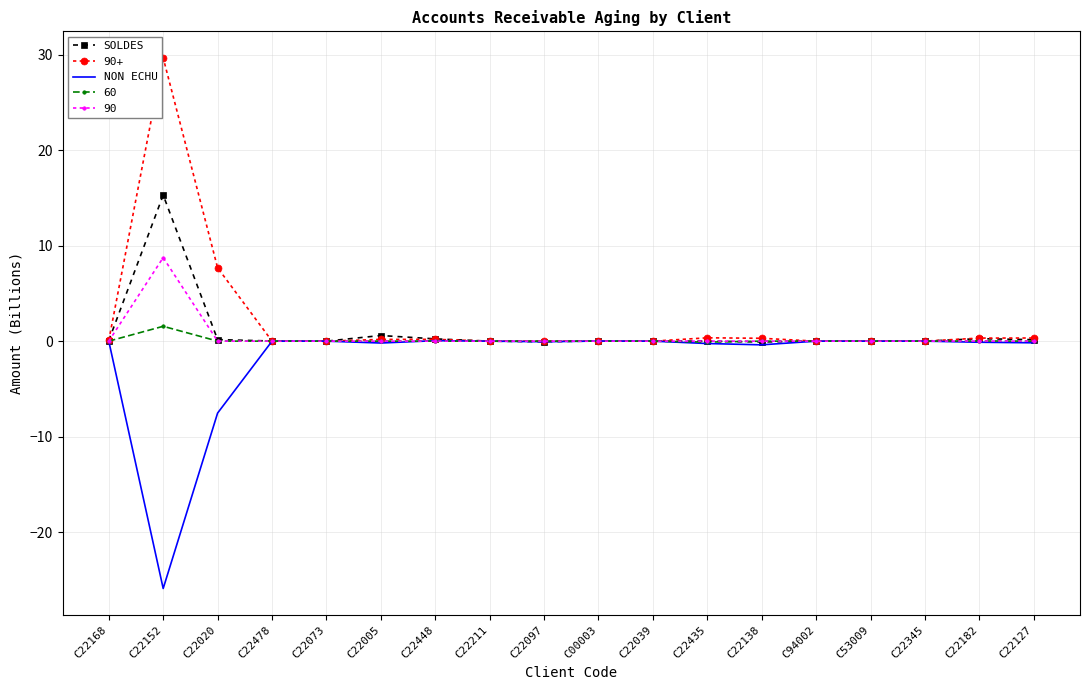

Is it true that 90 equals 0.0 at C22039?

True